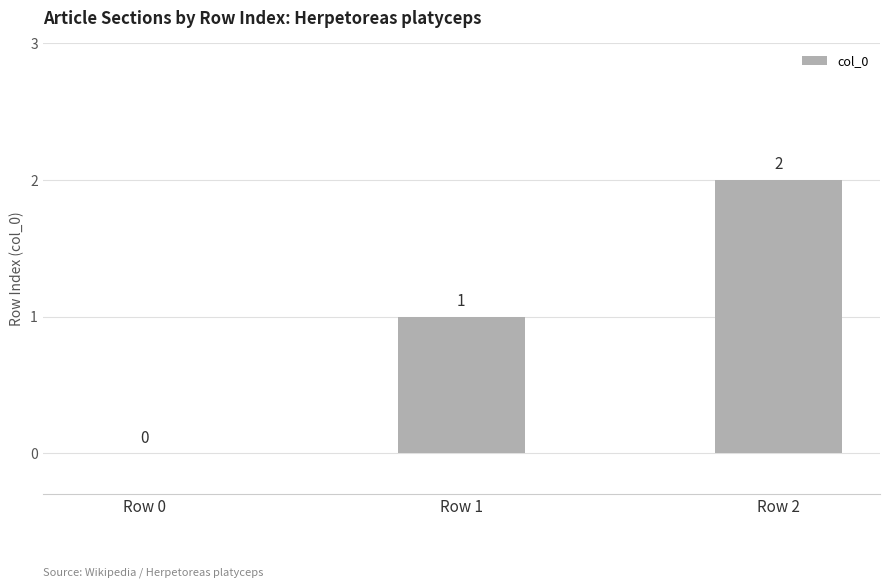

The value at Row 0 is 0. True or false?

True